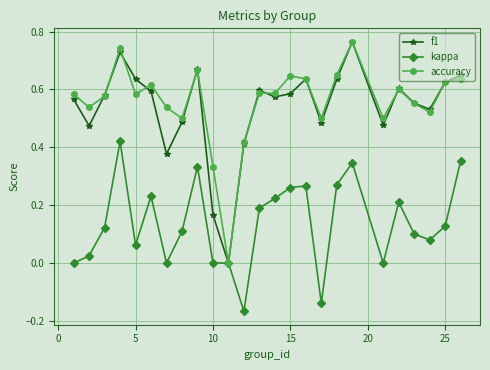

In f1, how many points are lower than both neighbors (excluding endpoints)?

7